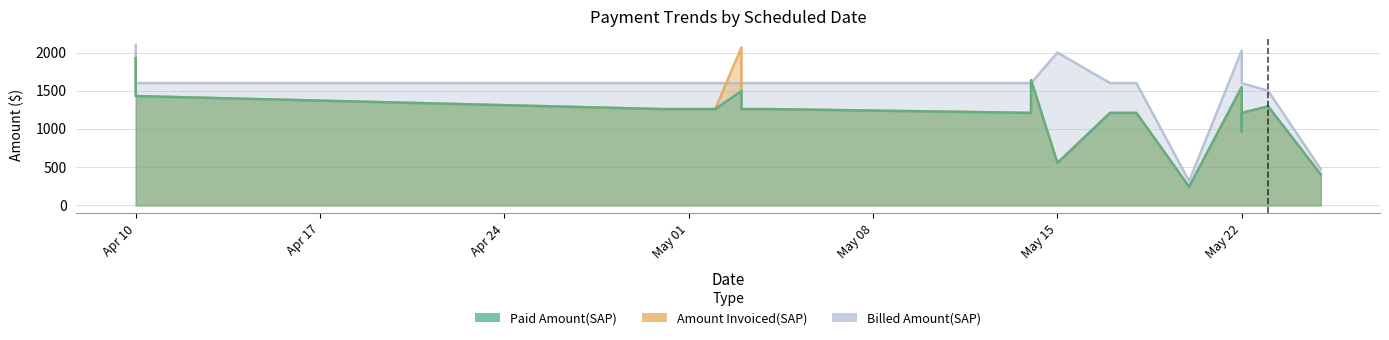

At which category does the chart reach its minimum across all series?

2018-05-20